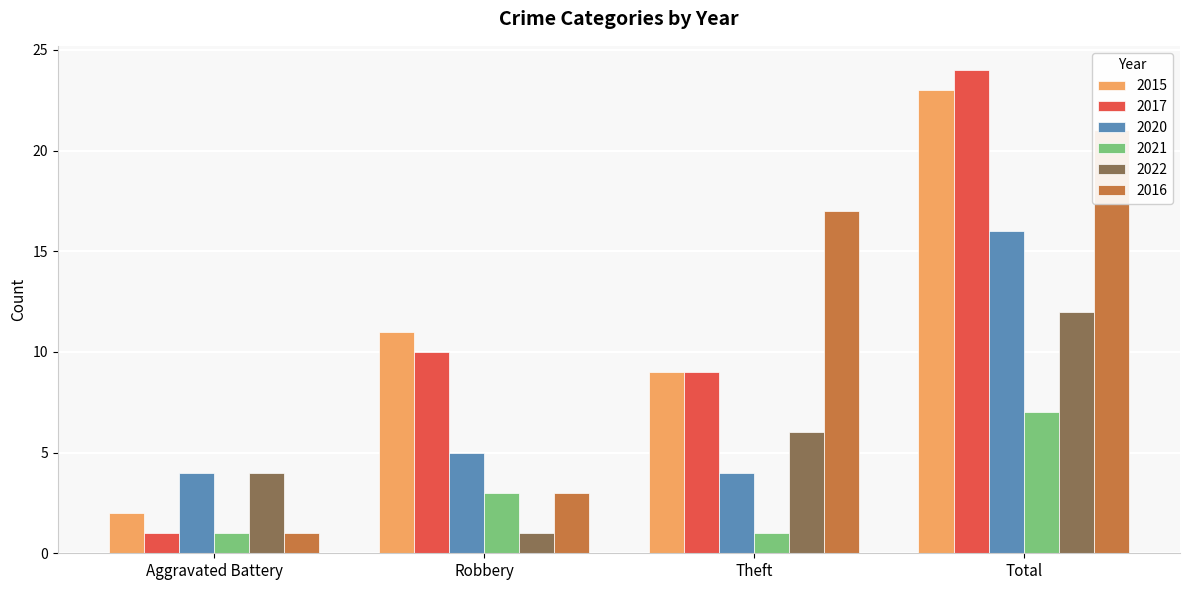

True or false: 2021 has a value of 7 at Total.

True